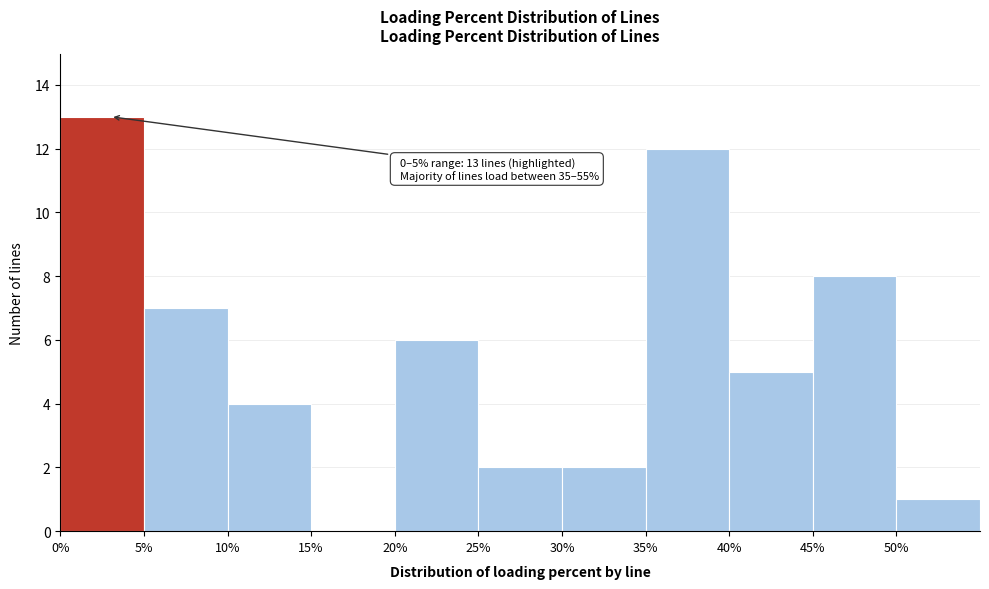

Which range on the x-axis has the tallest bar?

0 to 5